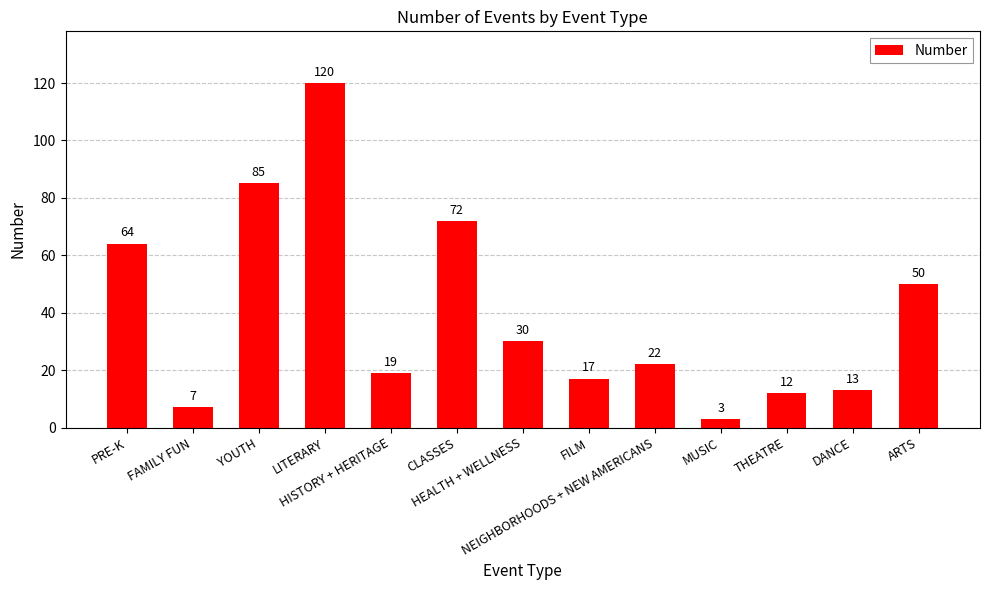

The value at HEALTH + WELLNESS is 30. True or false?

True